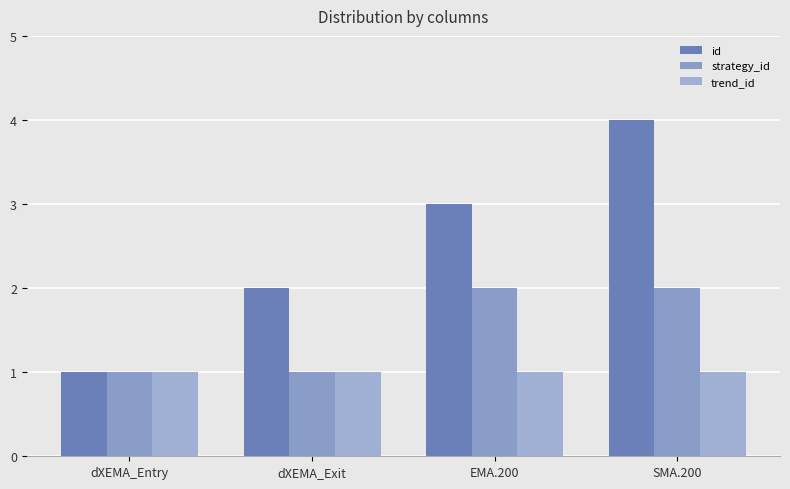

What is the value of the trend_id bar at the 2nd from the left?

1